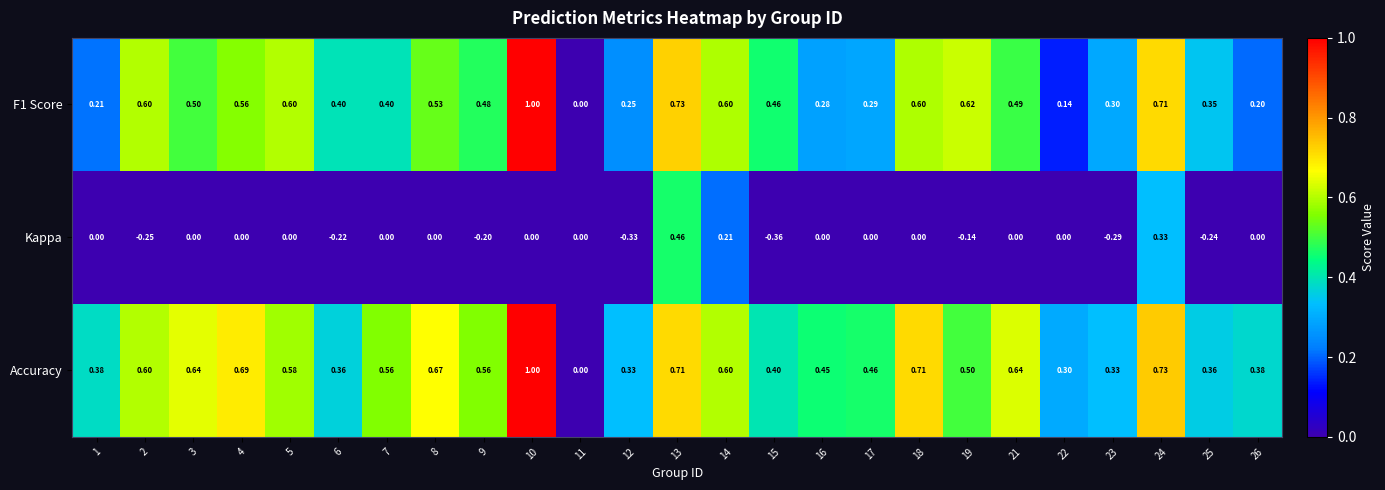

Which series changed the most between 22 and 25?

Kappa